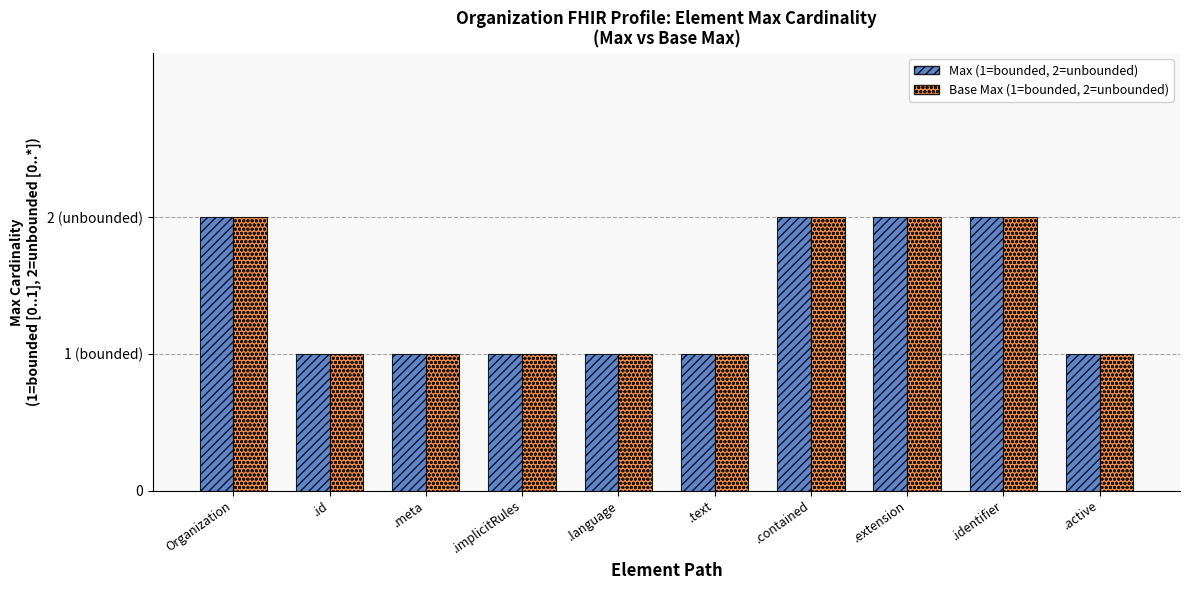

What is the sum of all Max (1=bounded, 2=unbounded) values?

14